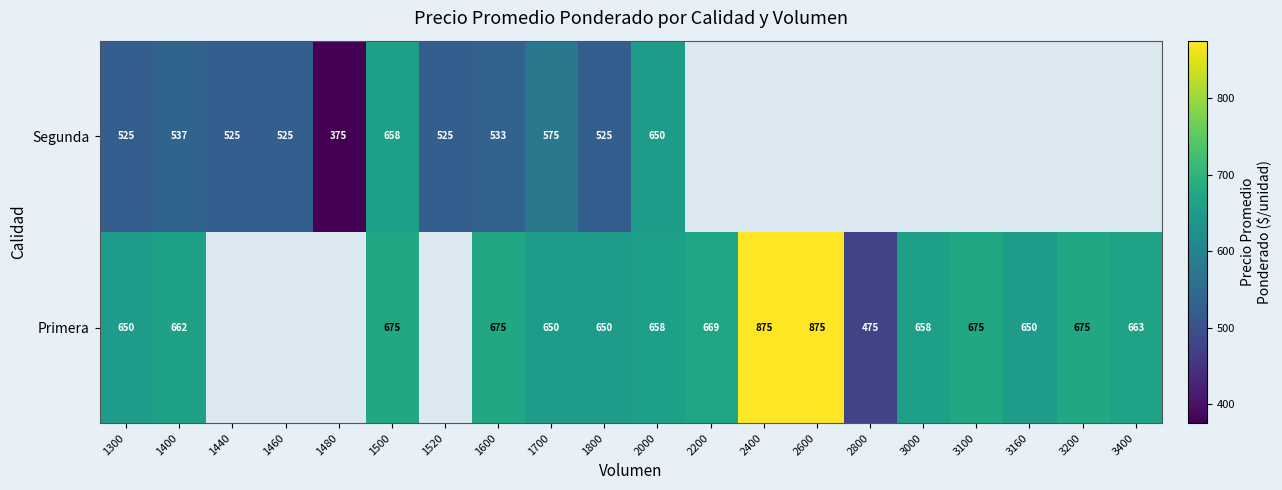

At how many categories does at least one series exceed 406?

19